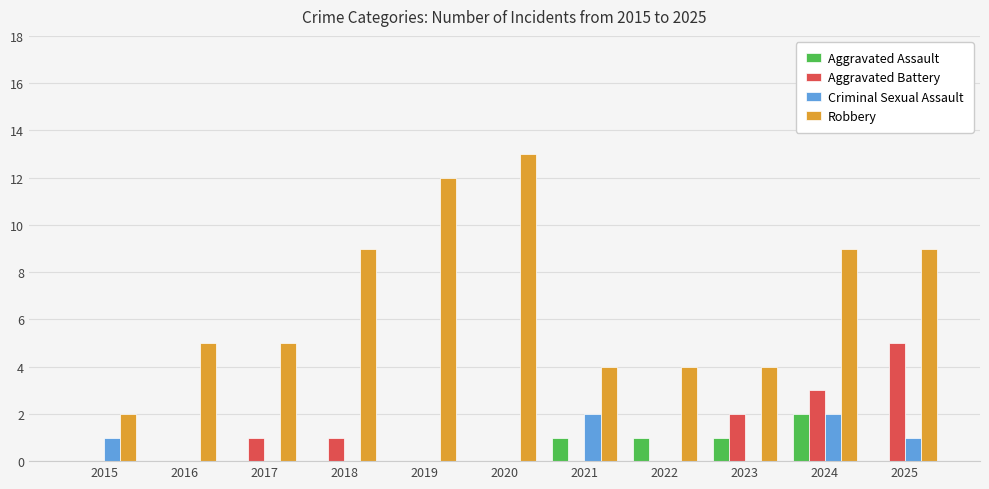

Reading left to right, extract all data points from this chart.

Aggravated Assault: 0	0	0	0	0	0	1	1	1	2	0
Aggravated Battery: 0	0	1	1	0	0	0	0	2	3	5
Criminal Sexual Assault: 1	0	0	0	0	0	2	0	0	2	1
Robbery: 2	5	5	9	12	13	4	4	4	9	9